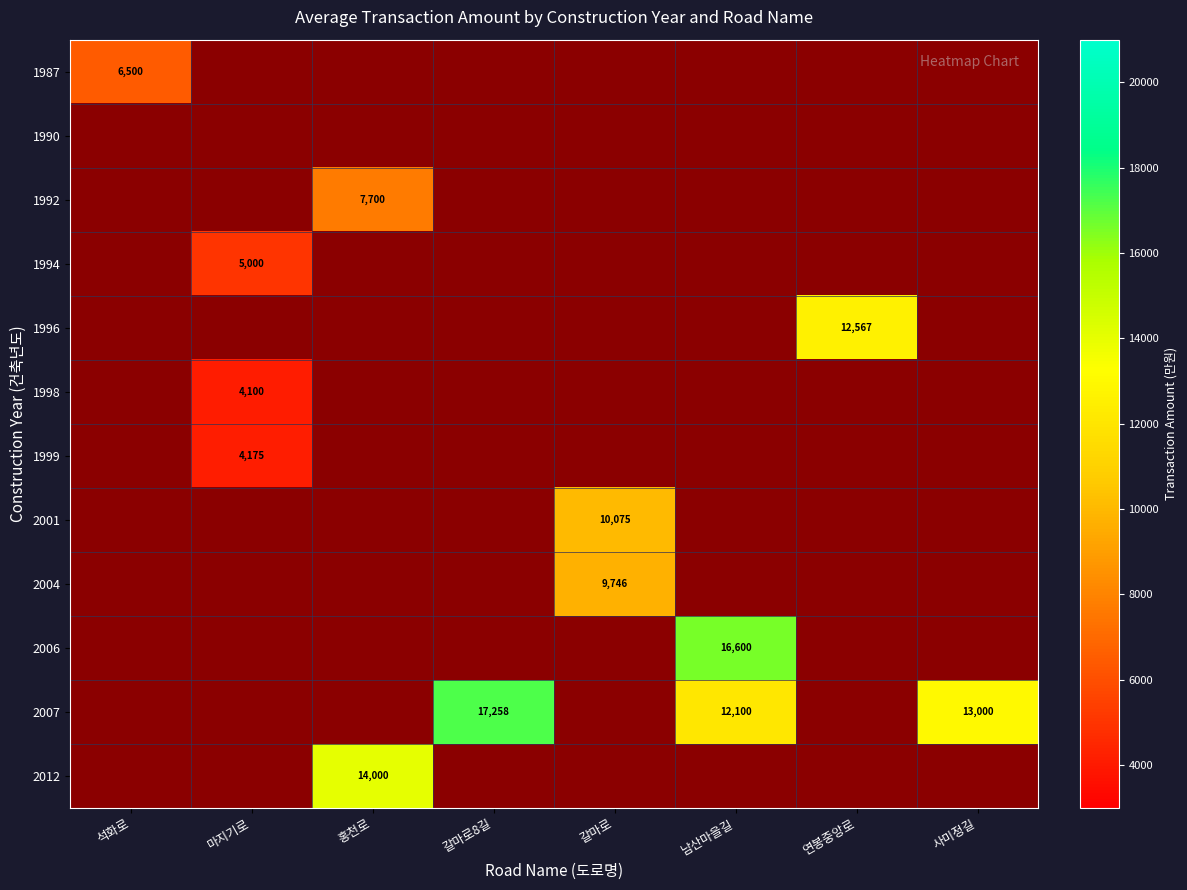

True or false: 1996 has a value of 2688 at 연봉중앙로.

False